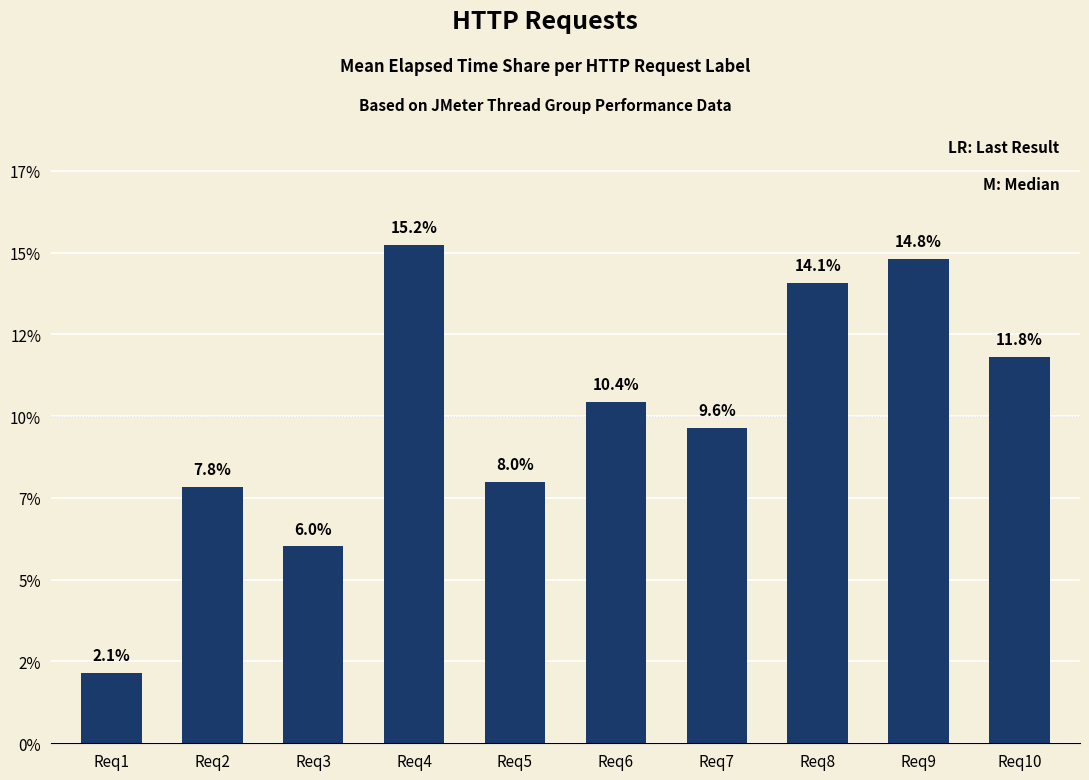

Reading left to right, transcribe all the data shown in this chart.

2.1	7.8	6.0	15.2	8.0	10.4	9.6	14.1	14.8	11.8